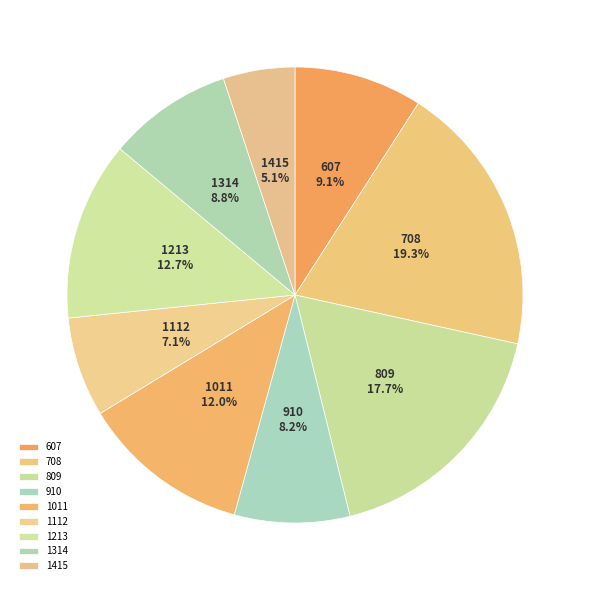

Is there any slice that represents more than half of the pie?

No